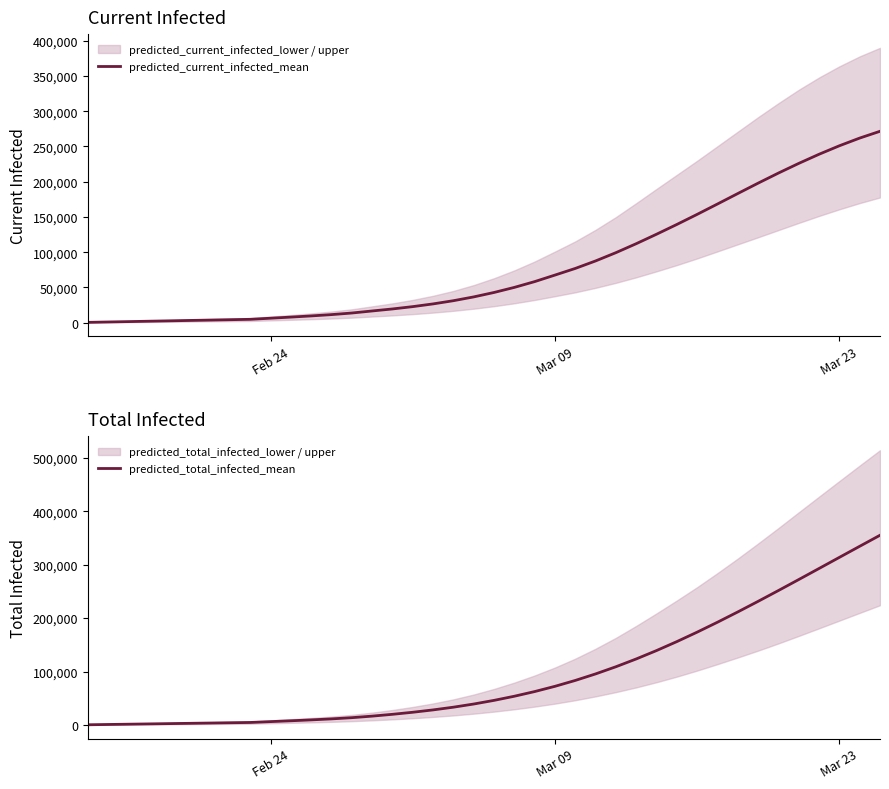

How many data points in predicted_current_infected_mean are less than 42930?

20